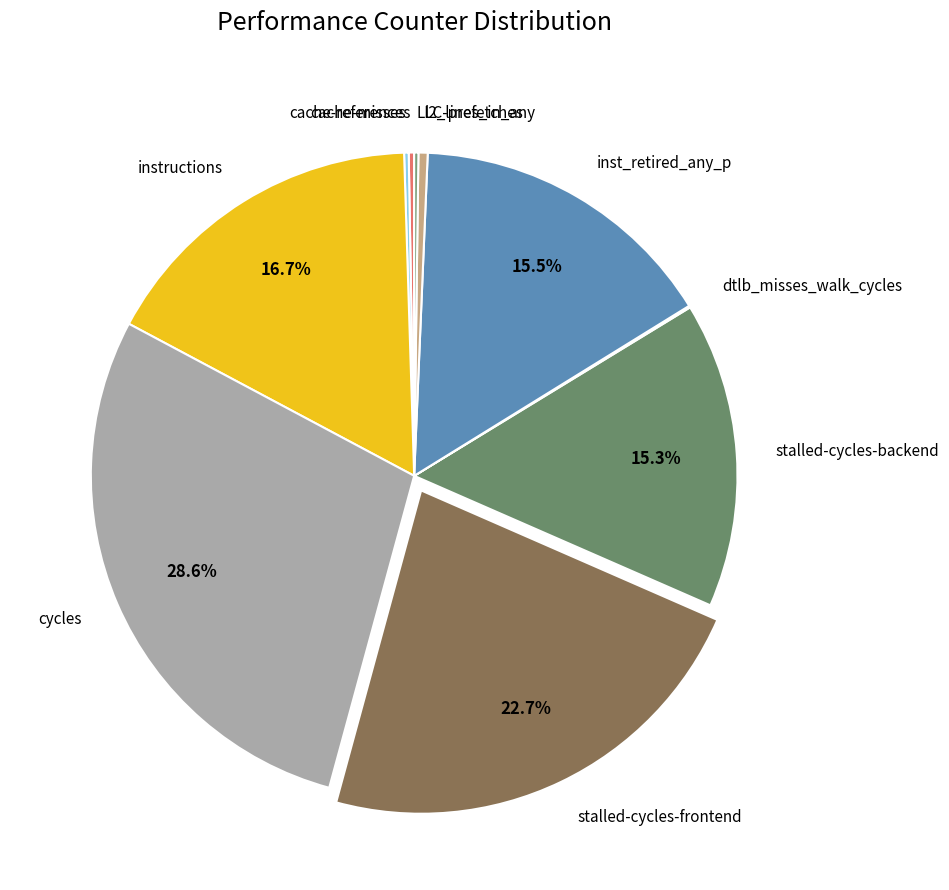

How much of the chart is everything except stalled-cycles-backend?

84.7%